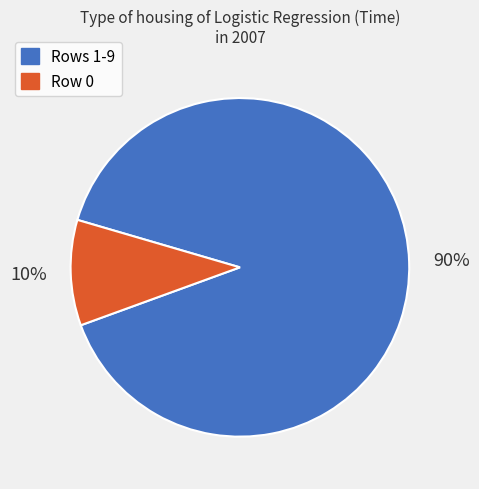

What percentage is the Rows 1-9 slice, to the nearest percent?

90%